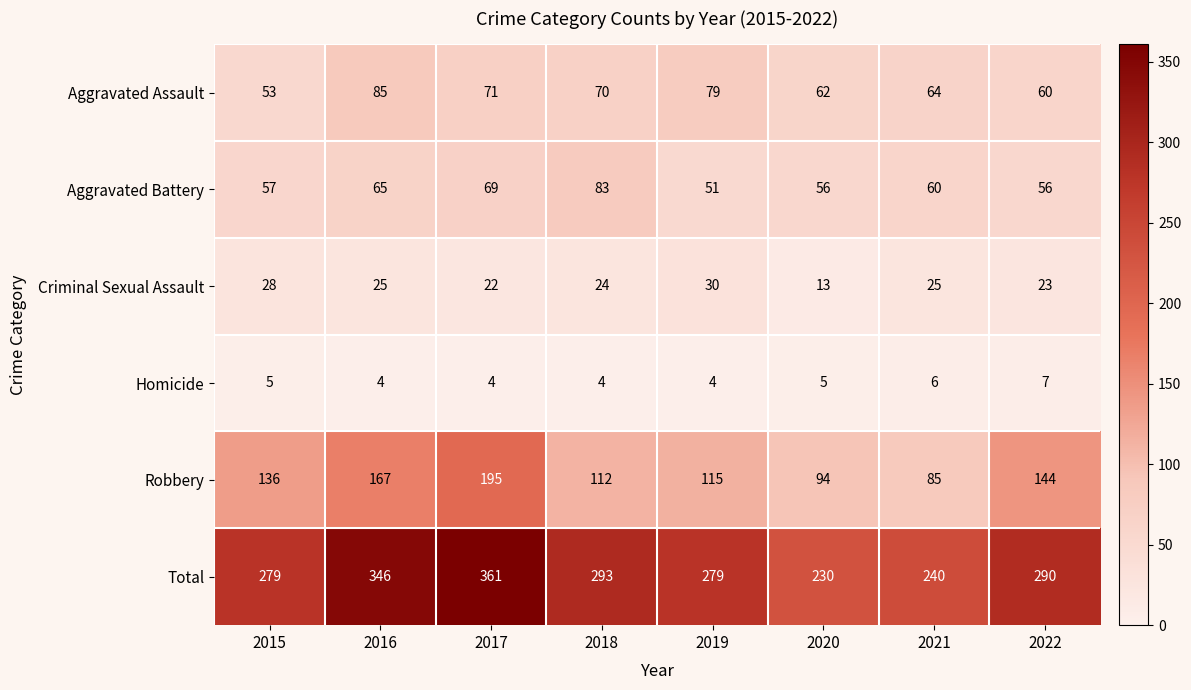

List the series in order of their peak value, highest first.

Total, Robbery, Aggravated Assault, Aggravated Battery, Criminal Sexual Assault, Homicide